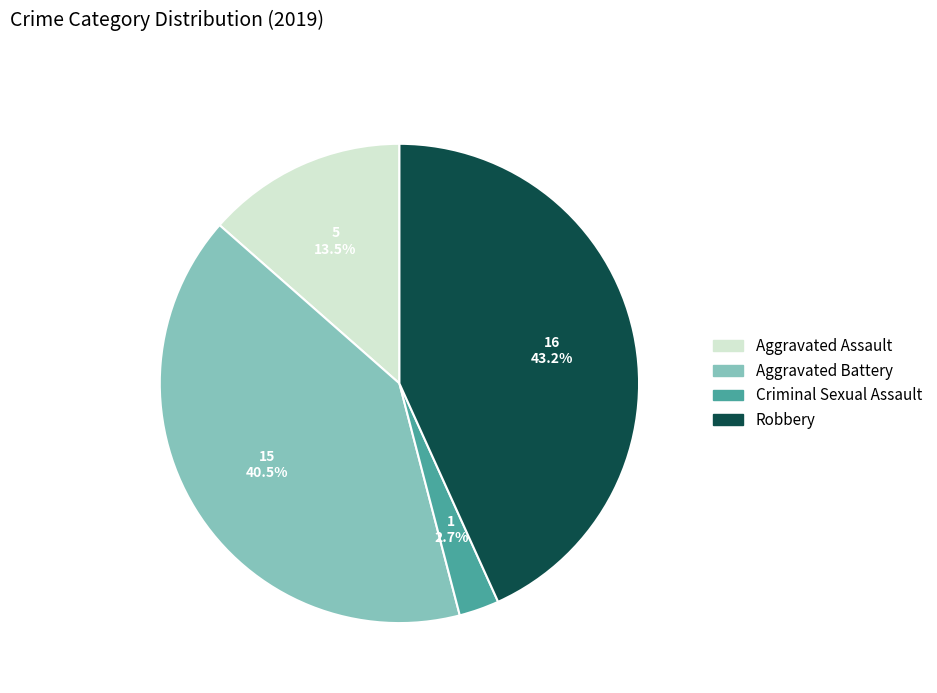

Is there any slice that represents more than half of the pie?

No